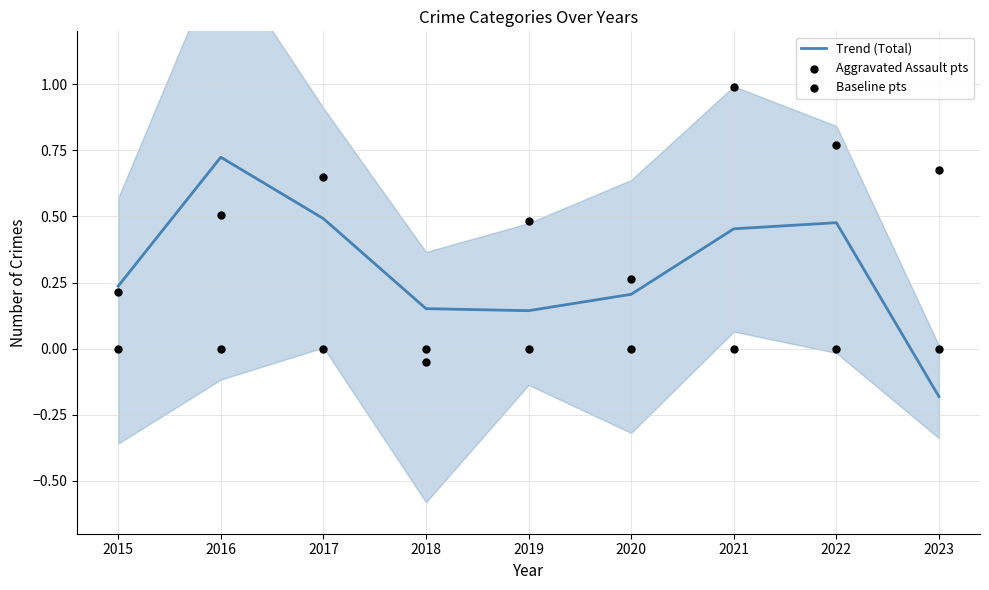

At how many categories does at least one series exceed 0?

9